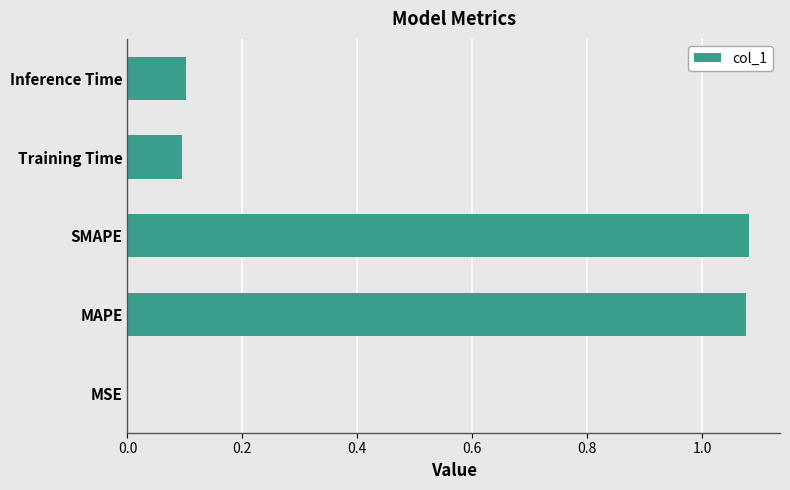

Are the bars horizontal?

Yes